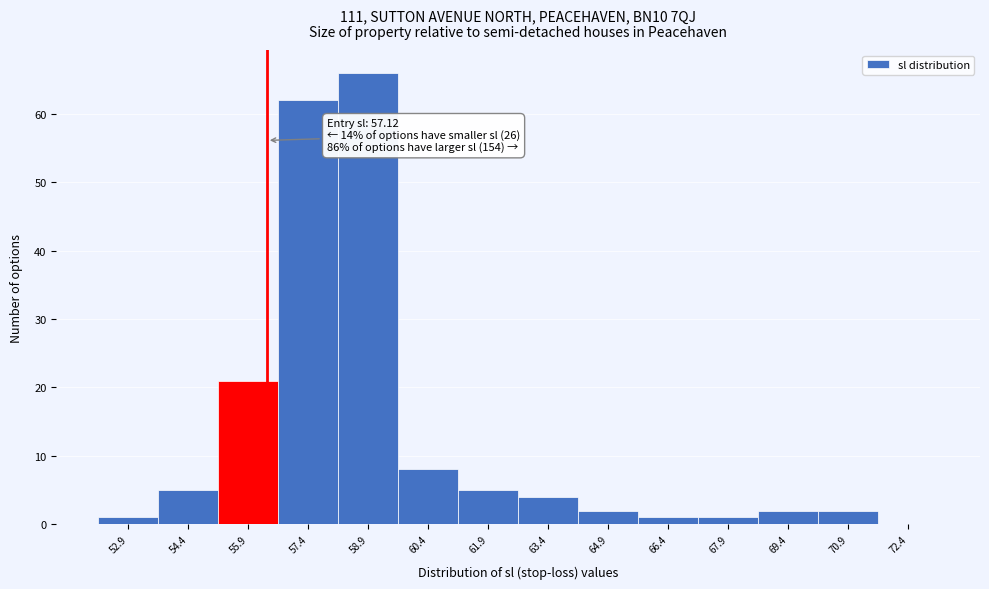

Reading left to right, what are all the values shown in this chart?

52.9=1	54.4=5	55.9=21	57.4=62	58.9=66	60.4=8	61.9=5	63.4=4	64.9=2	66.4=1	67.9=1	69.4=2	70.9=2	72.4=0